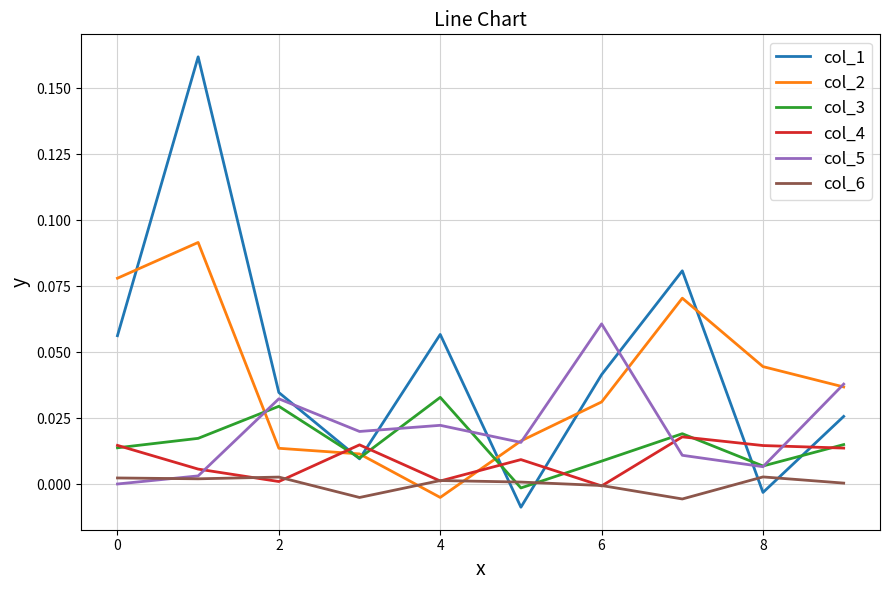

How many values in col_4 are above zero?

9